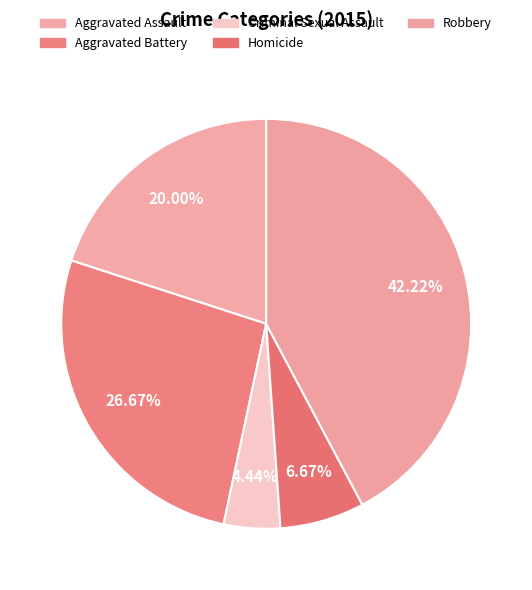

Is it true that Aggravated Battery is 27% of the pie?

True